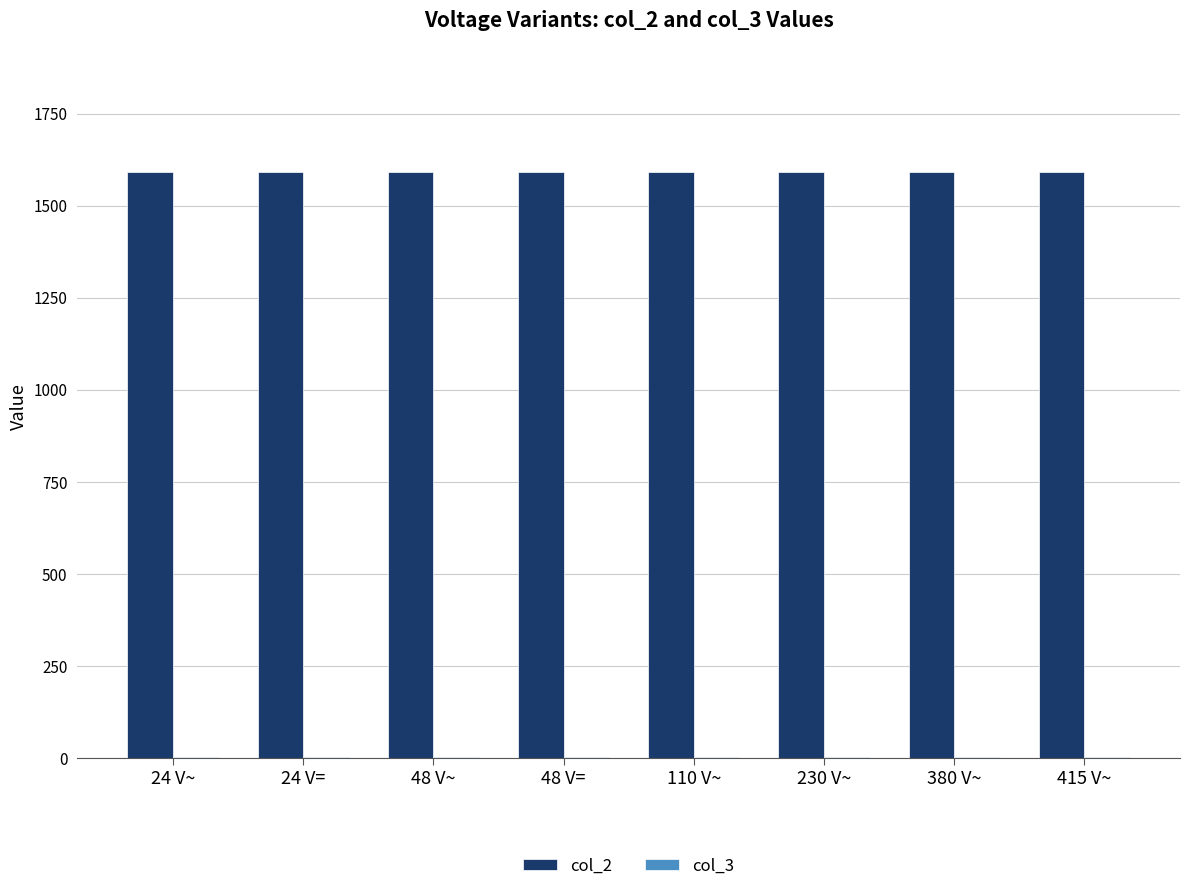

Which series has the largest total across all categories?

col_2